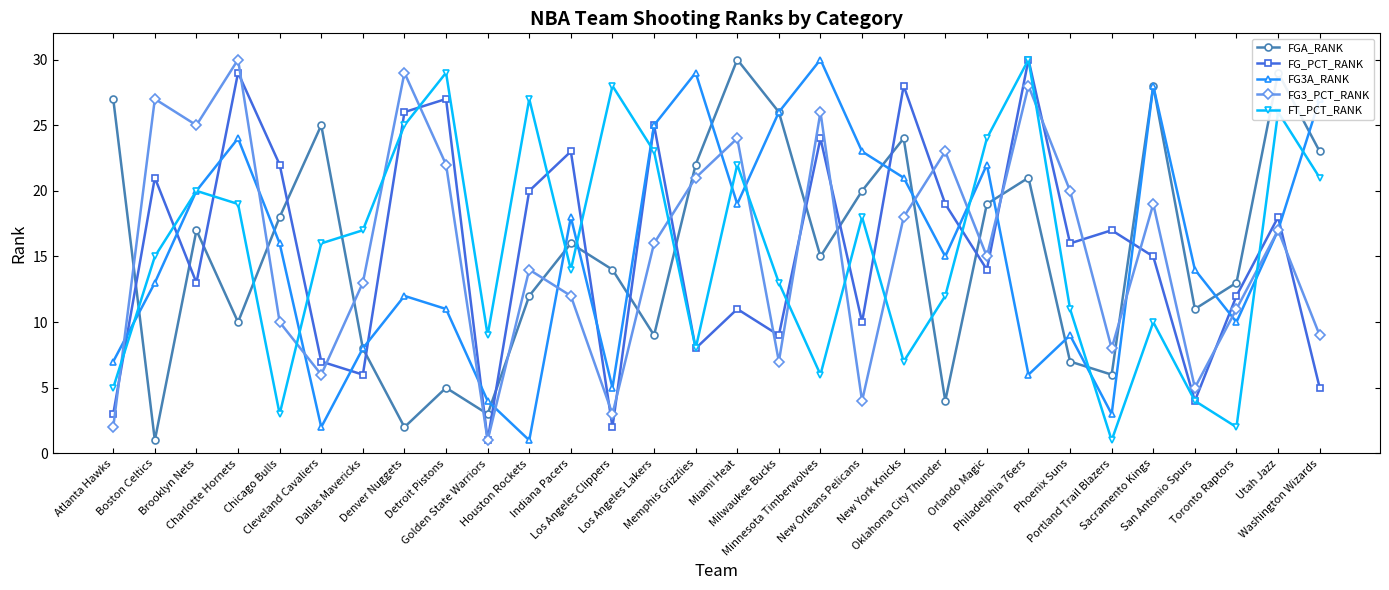

Where is the first local maximum for FGA_RANK?

Brooklyn Nets